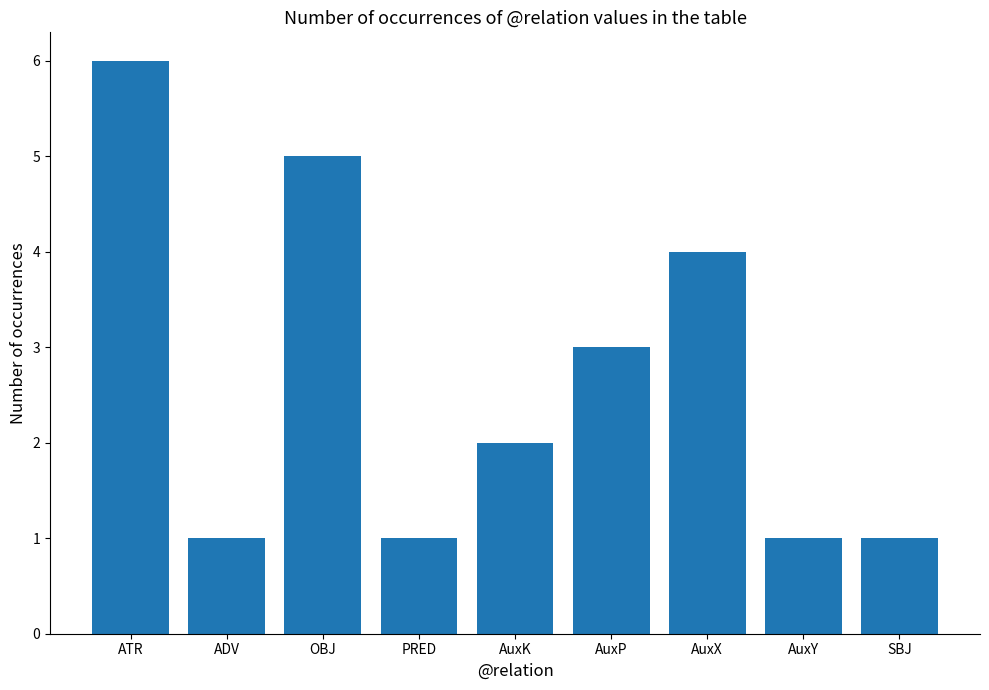

What is the label of the 3rd bar from the left?

OBJ